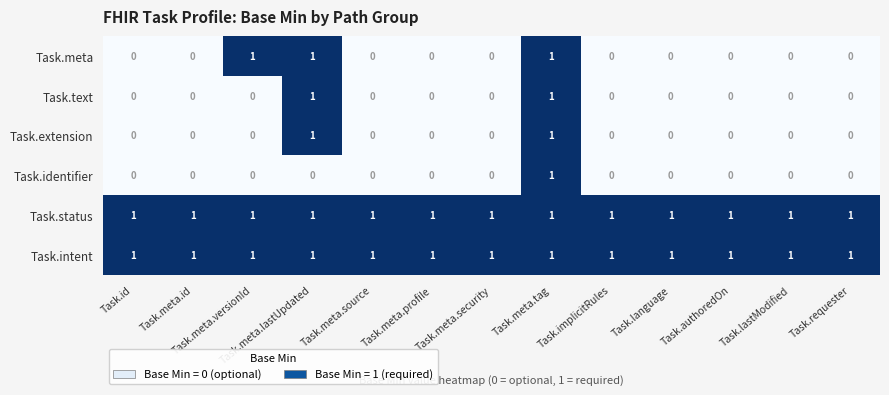

True or false: Task.identifier has a value of 1 at Task.meta.security.

False